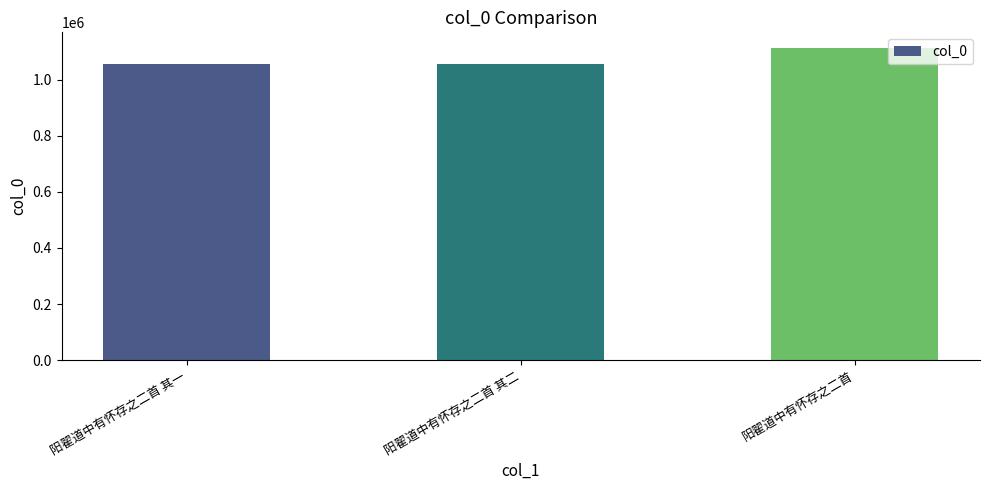

What is the value of the 3rd bar from the left?

1113591